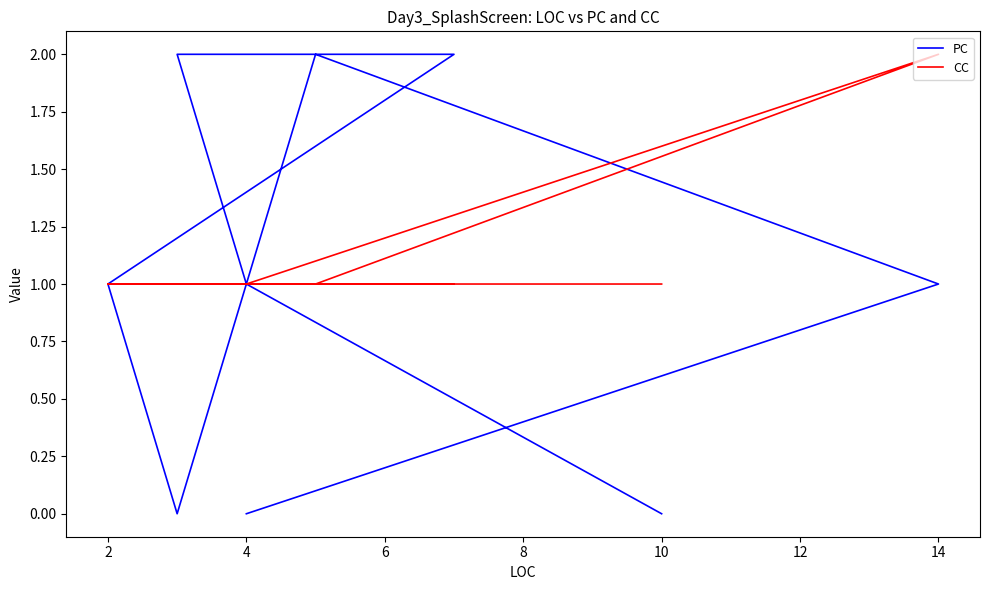

Which series changed the most between 12 and 16?

PC